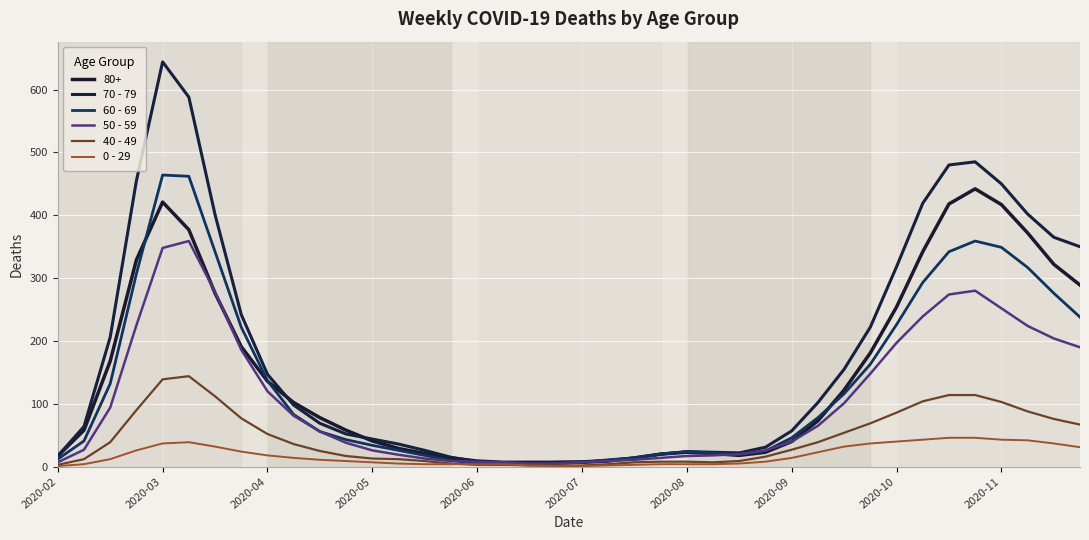

How many distinct data groups are displayed?

6